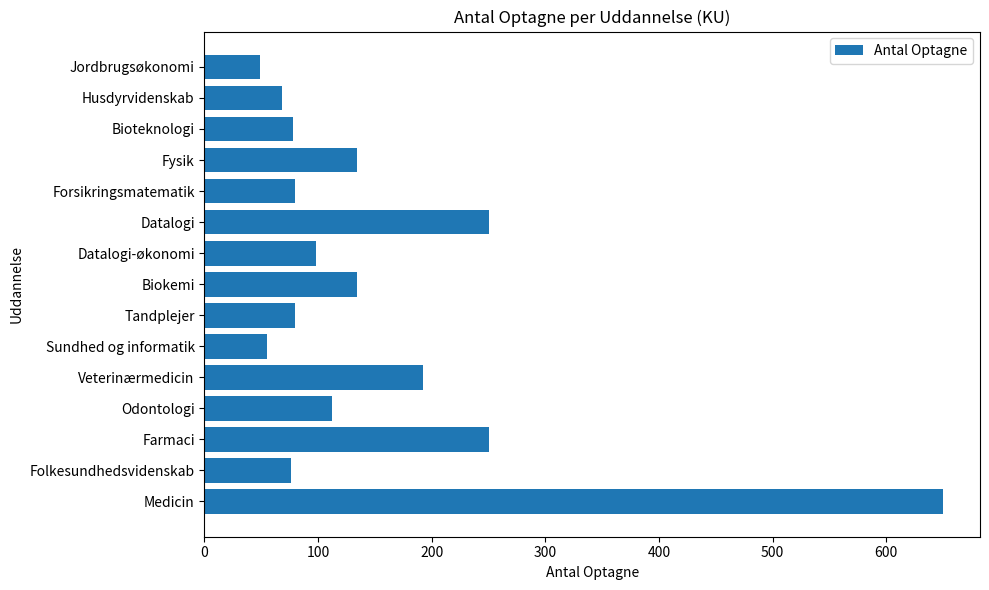

What is the change in value from Sundhed og informatik to Datalogi?

+195